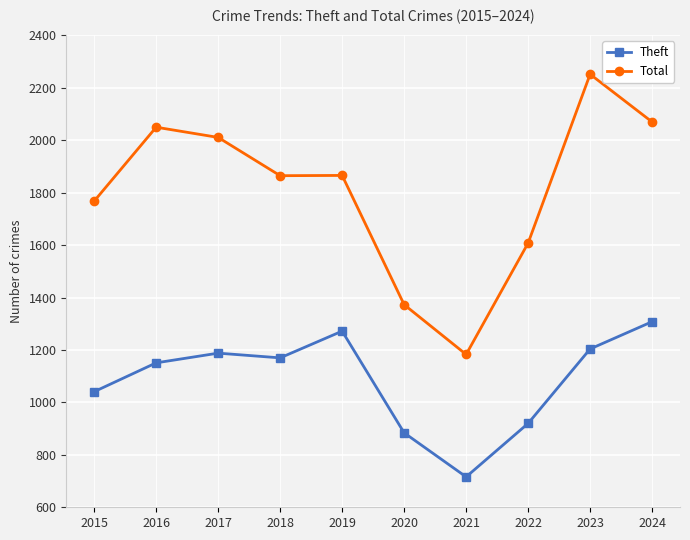

How many interior local valleys does the Theft series have?

2